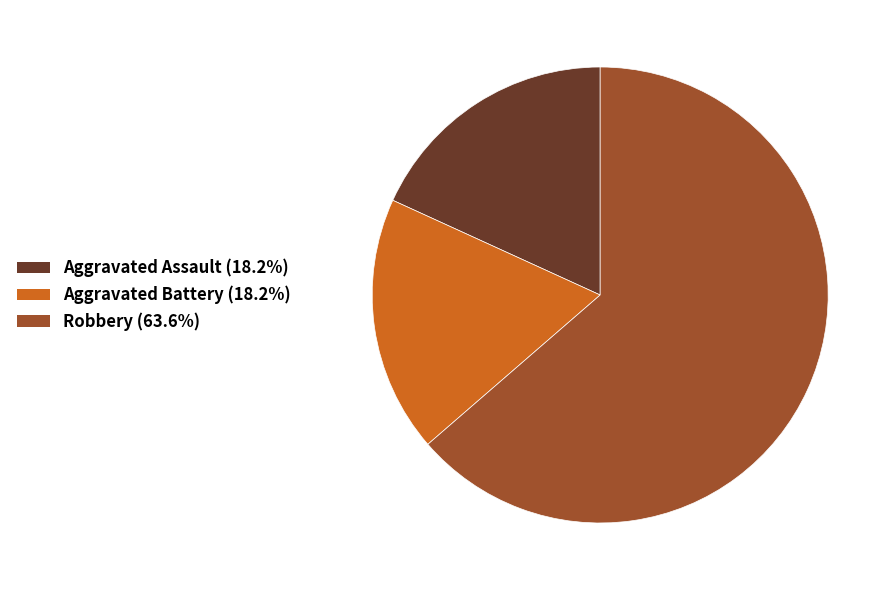

Does Aggravated Battery (18.2%) account for over 50% of the chart?

No